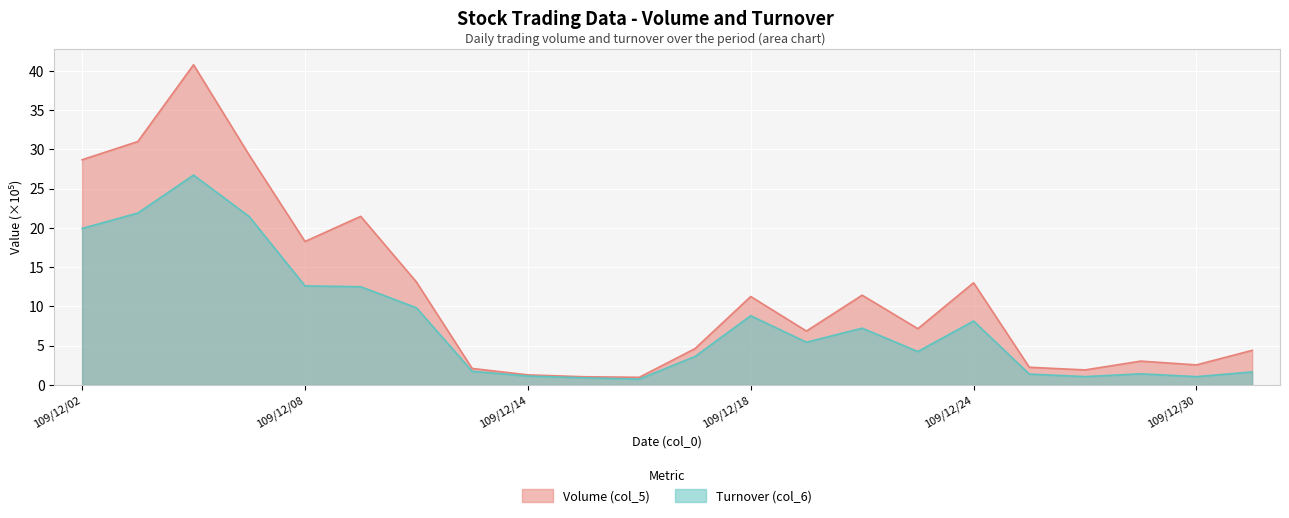

The value of Volume (col_5) at 109/12/02 is 18.7. True or false?

False